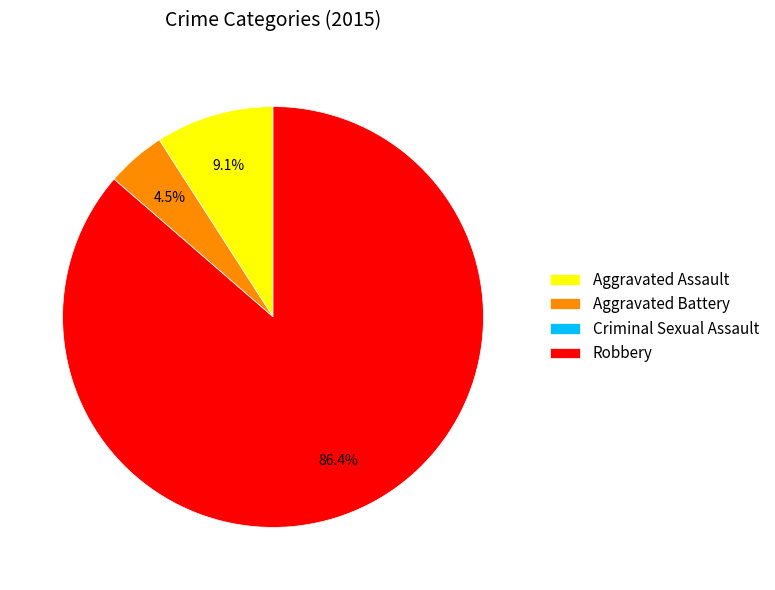

Between Aggravated Assault and Robbery, which is larger?

Robbery